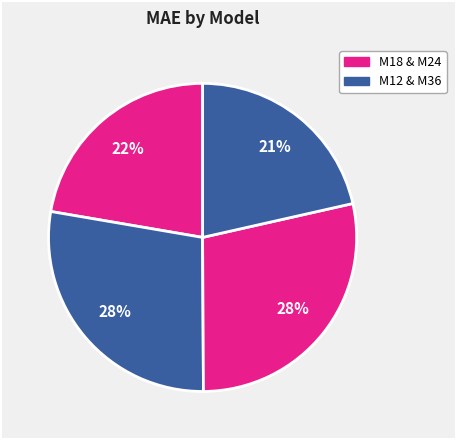

How many segments does this pie chart have?

4